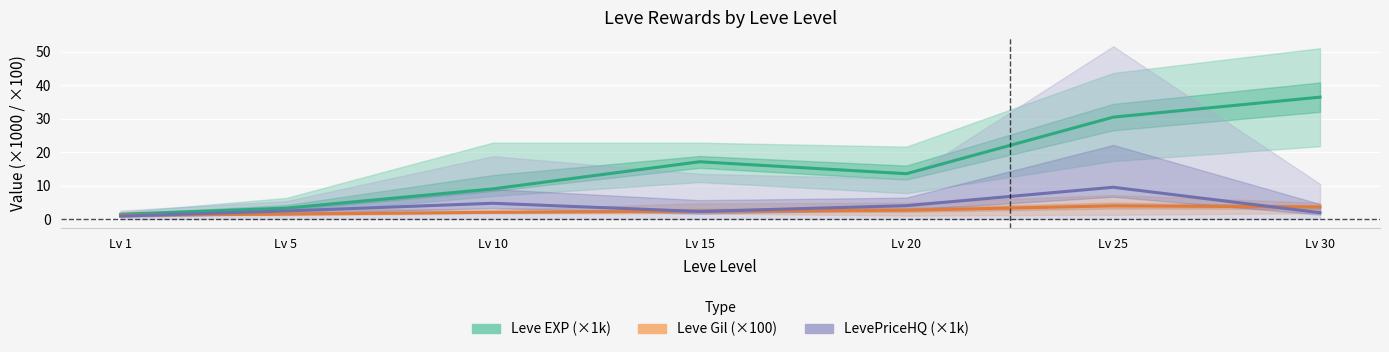

List the labels in order of Leve EXP mean value, smallest first.

Lv 1, Lv 5, Lv 10, Lv 20, Lv 15, Lv 25, Lv 30